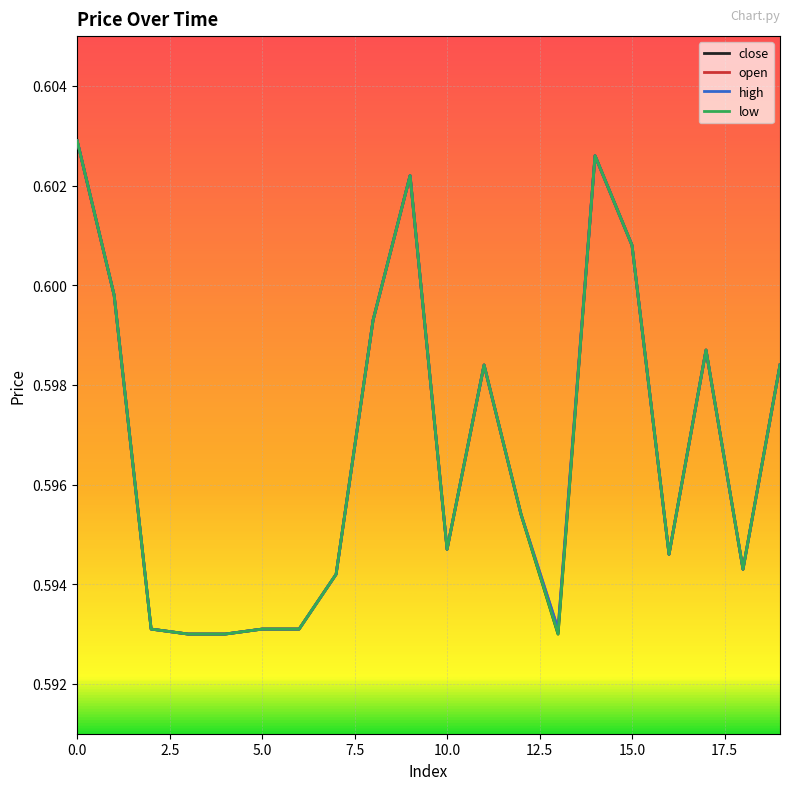

Does the chart display data point markers on the line(s)?

No